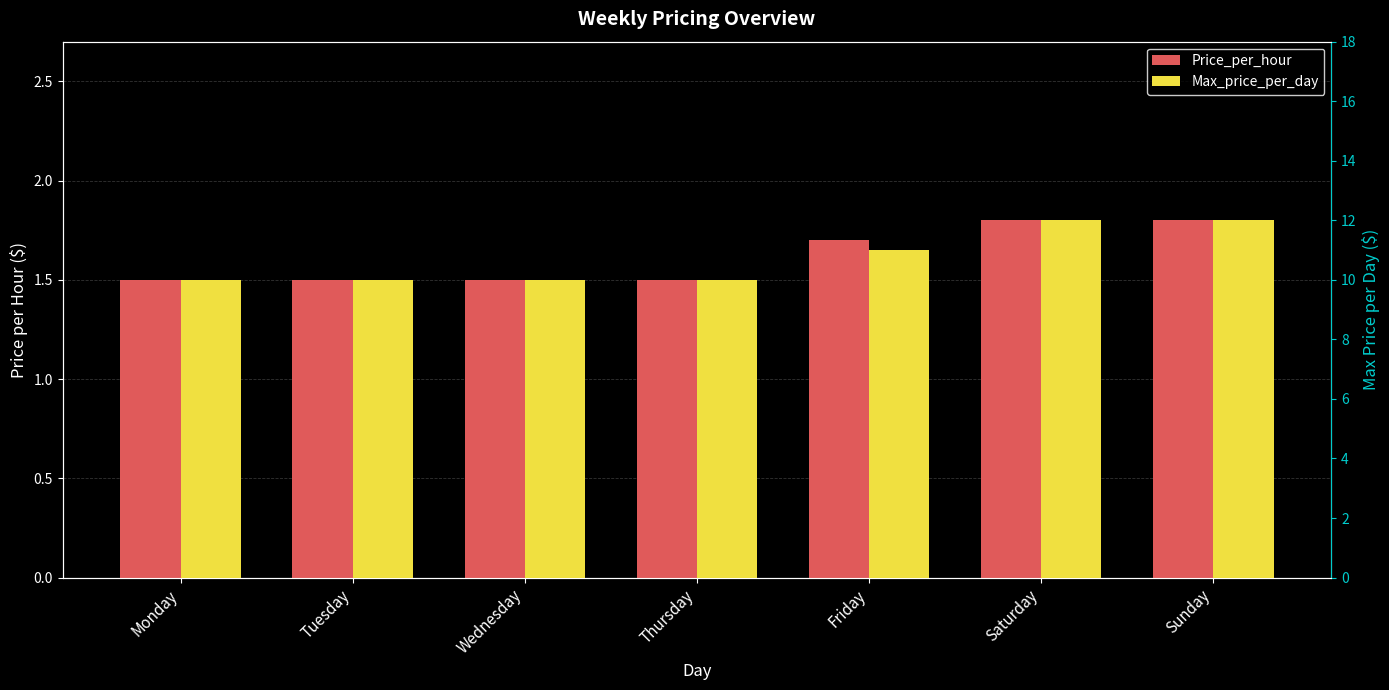

List the labels in order of Price_per_hour value, largest first.

Saturday, Sunday, Friday, Monday, Tuesday, Wednesday, Thursday